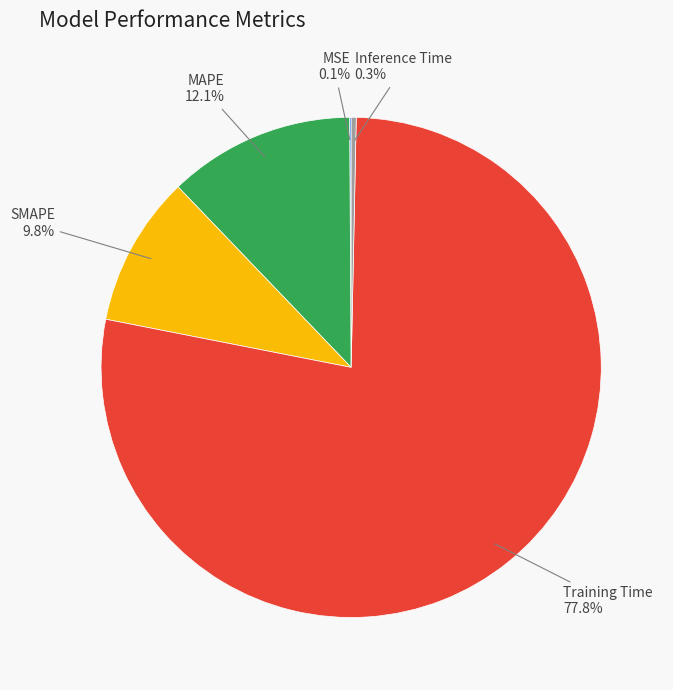

How many segments does this pie chart have?

5